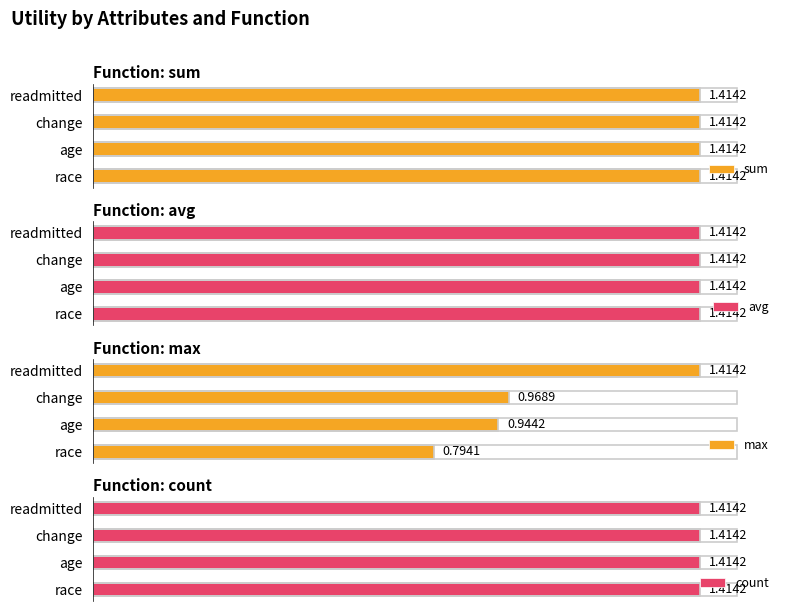

Does the chart contain any negative values?

No